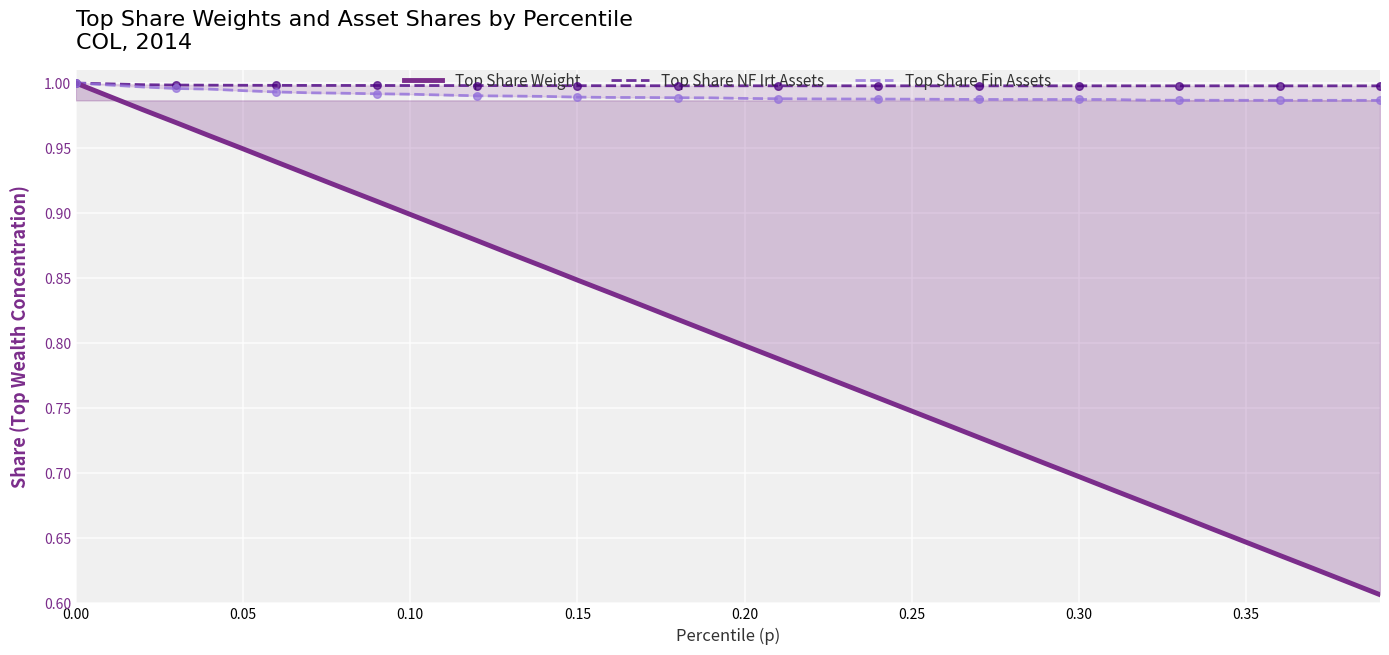

Which series has the largest total across all categories?

Top Share NF Irt Assets